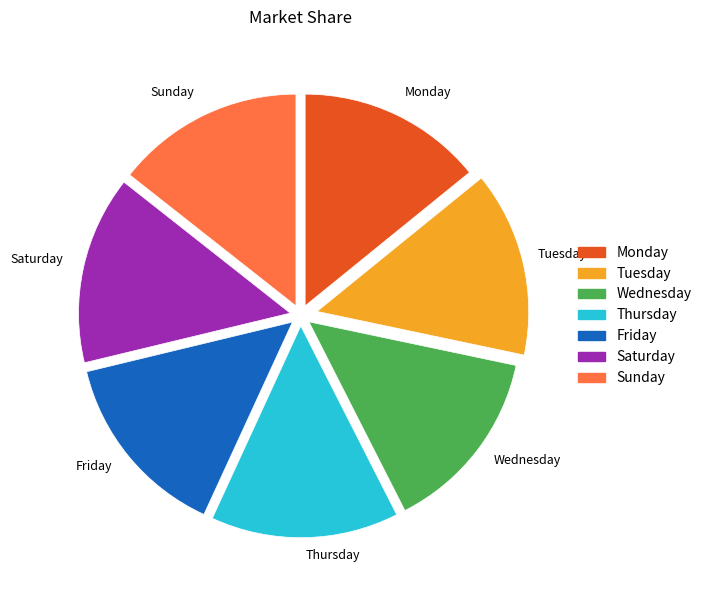

Approximately how many times larger is the value at Friday compared to Saturday?

1.0